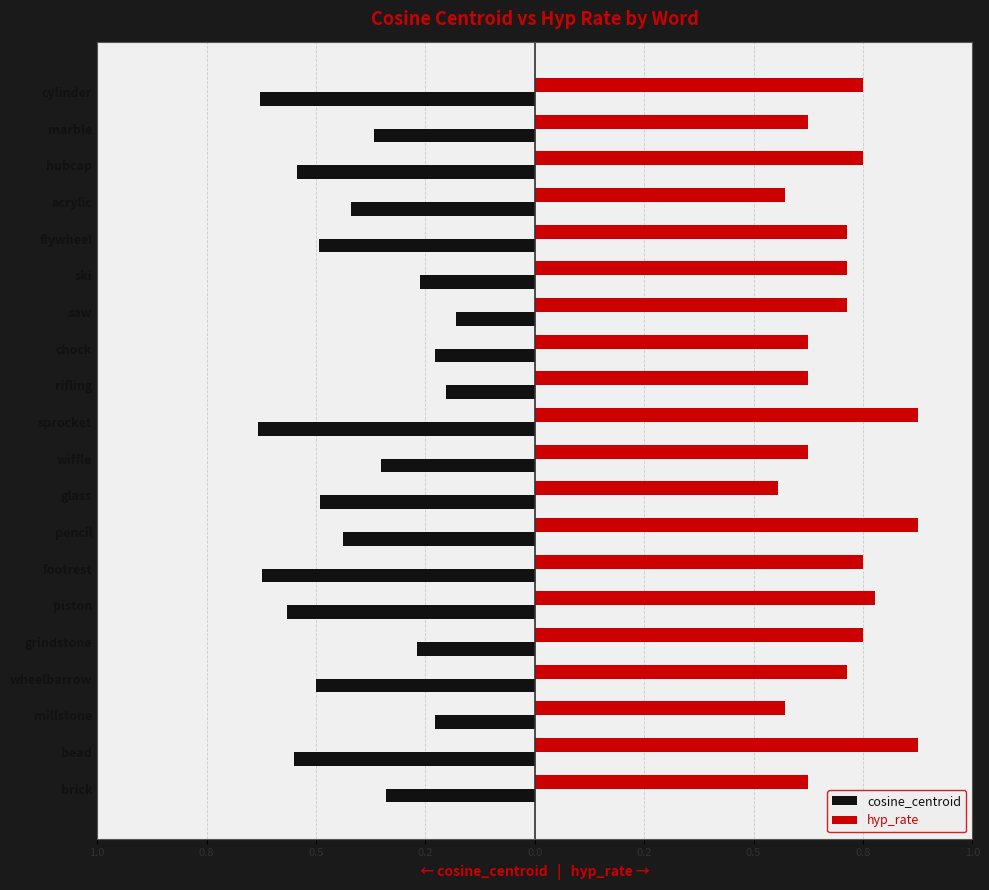

List the series in order of their overall mean, highest first.

hyp_rate, cosine_centroid